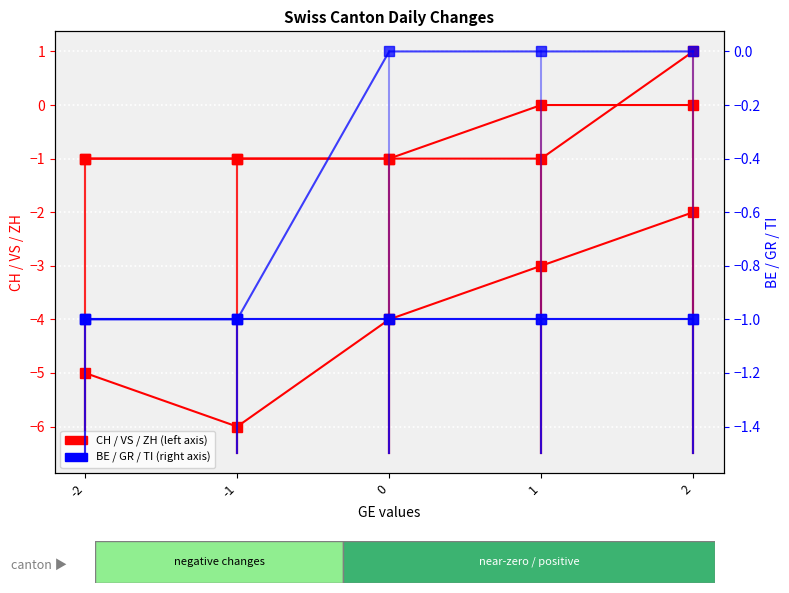

True or false: VS and TI intersect in this chart.

False